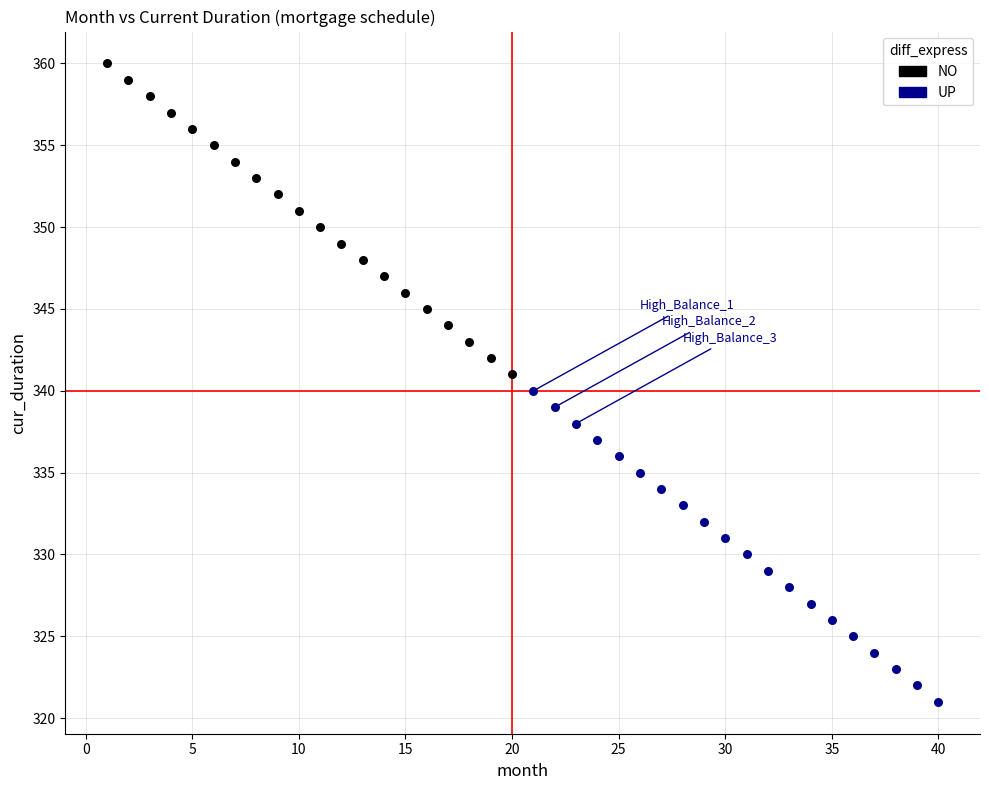

Which series reaches the maximum Y coordinate?

NO